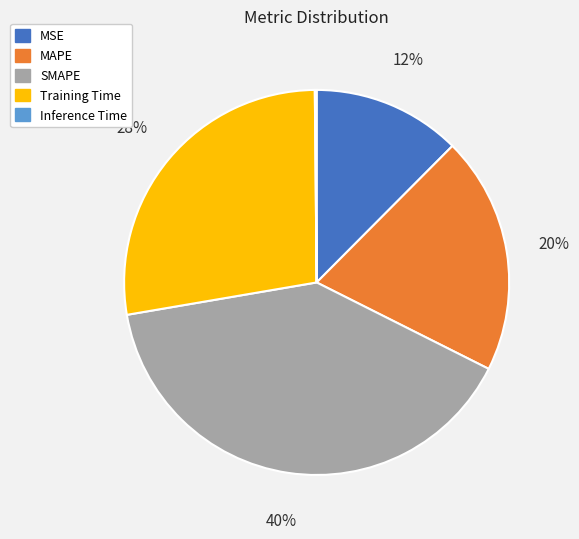

What percentage is the MAPE slice, to the nearest percent?

20%